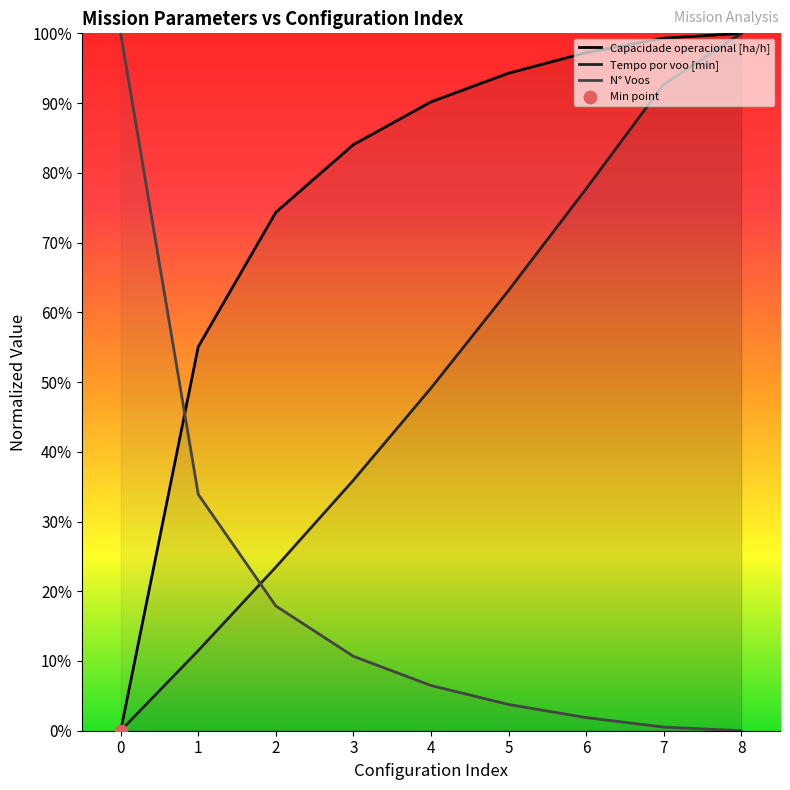

What is the total value across all series at 8?

2.0